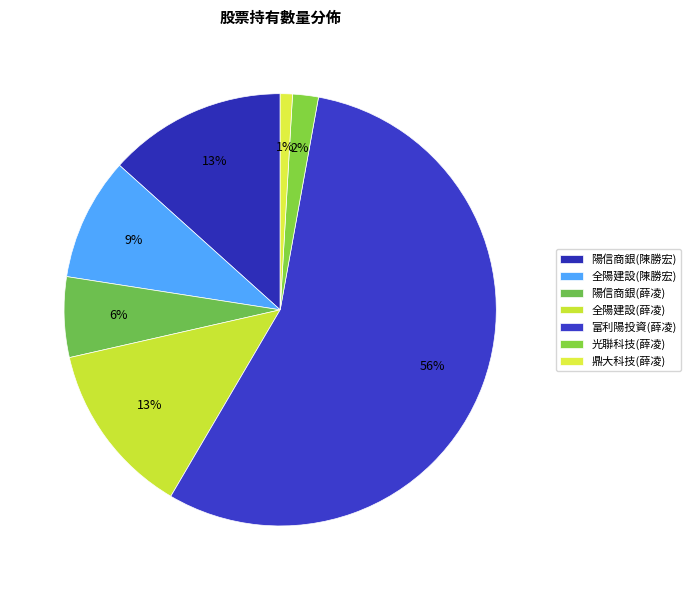

Is it true that 富利陽投資(薛凌) is 50% of the pie?

False